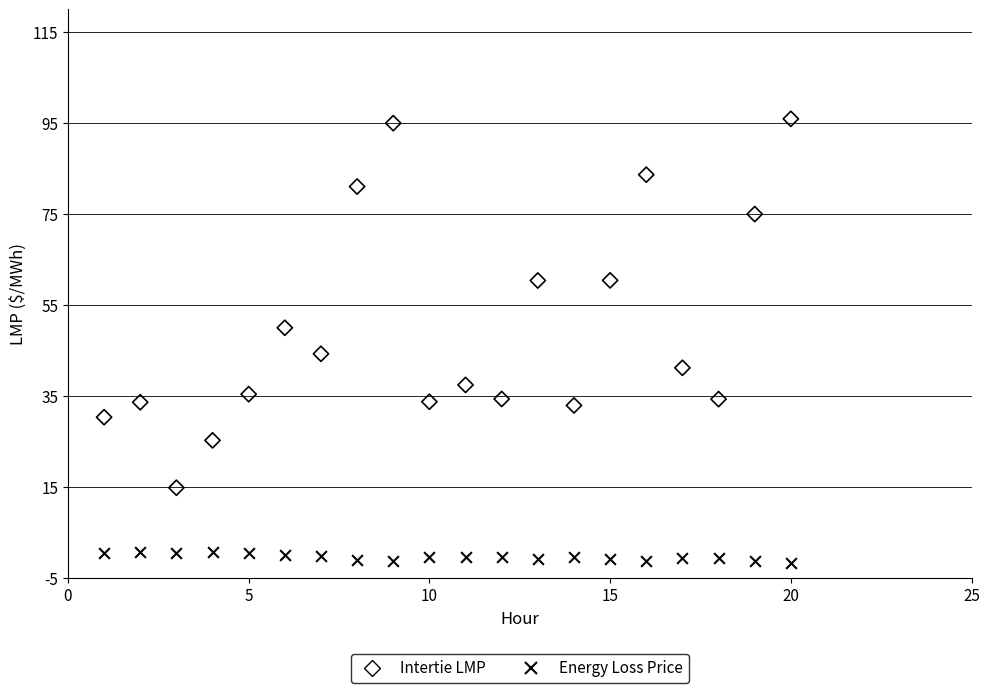

Which series reaches the minimum Y coordinate?

Energy Loss Price